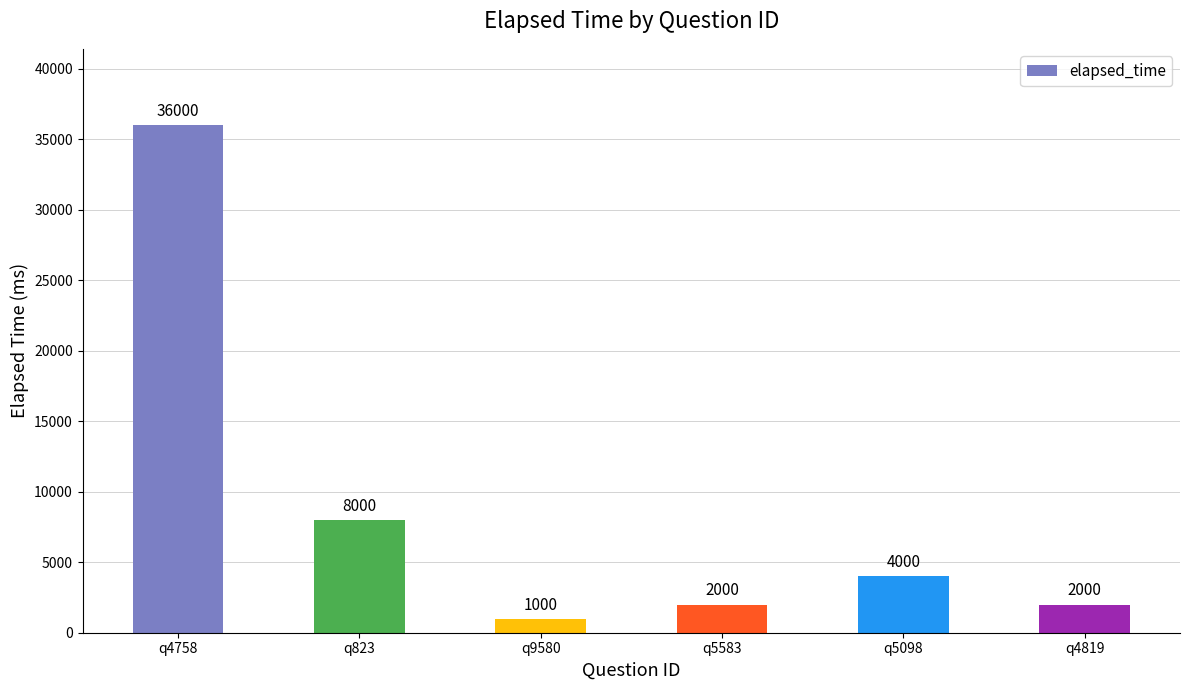

At which label is the value closest to 18500?

q823